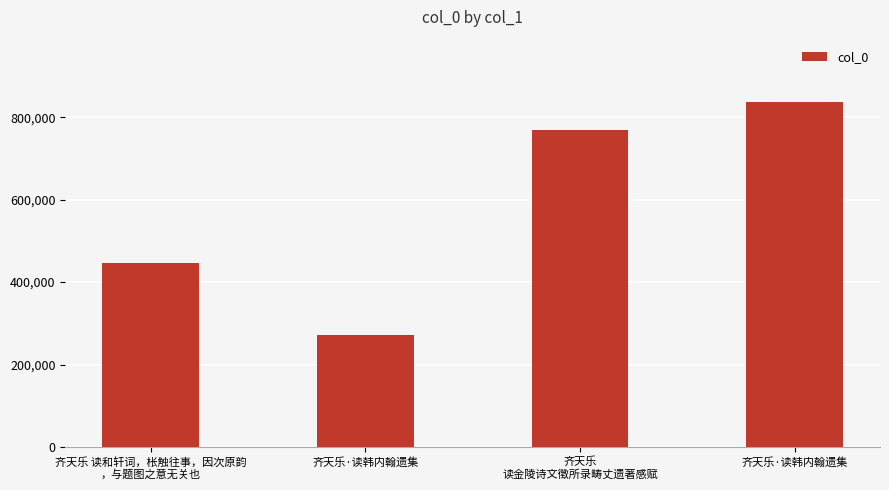

How many data points does each series have?

4